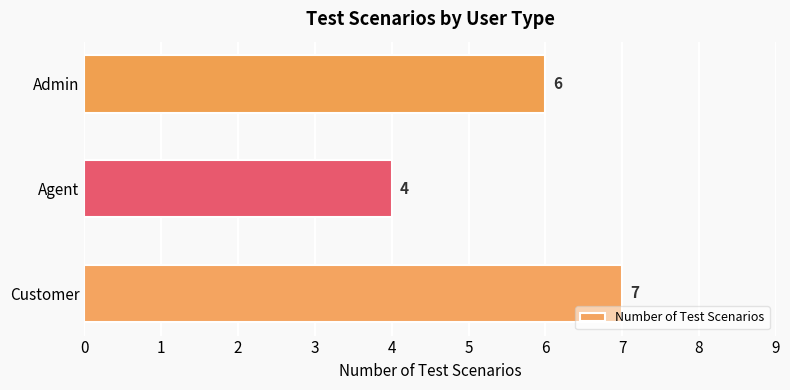

Does the chart contain any negative values?

No